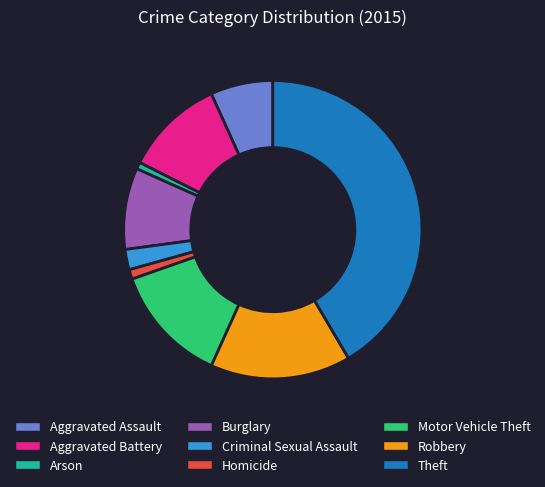

Does Theft represent more than half of the total?

No